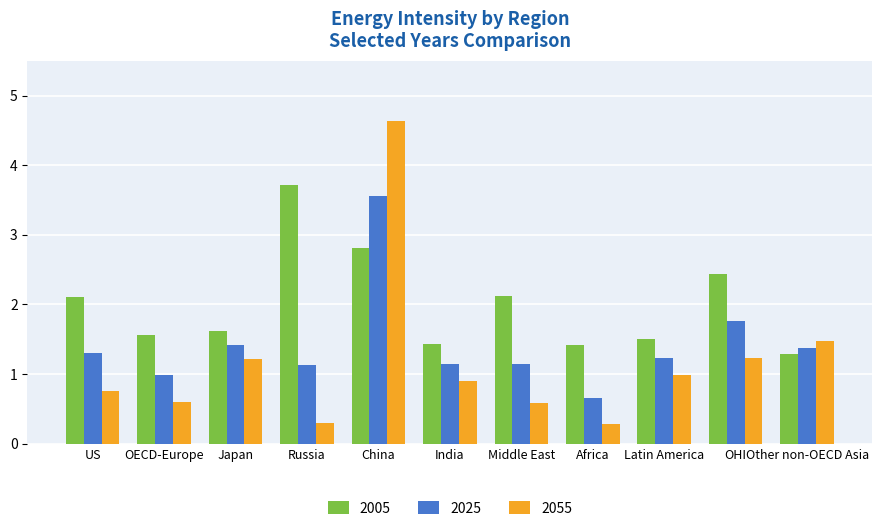

Count the number of data series in this chart.

3